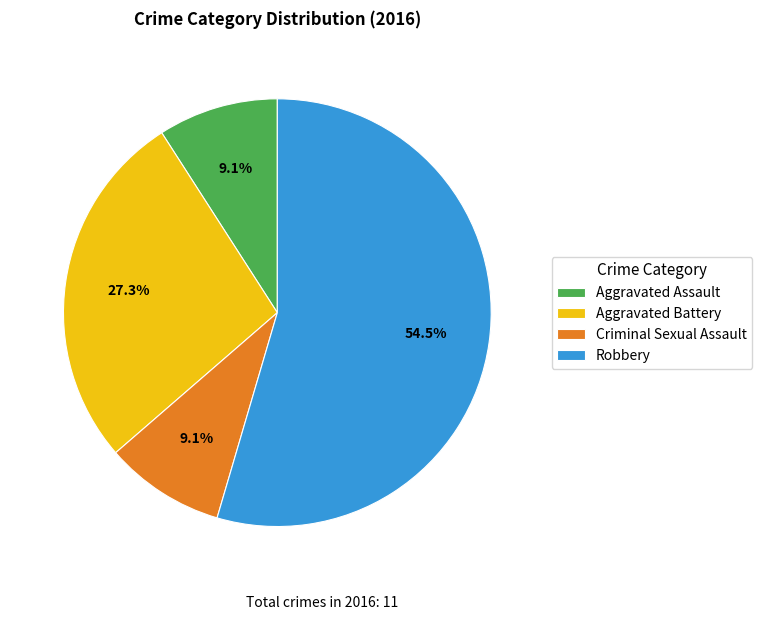

To the nearest percent, what is the difference between the Criminal Sexual Assault and Robbery slice percentages?

45%